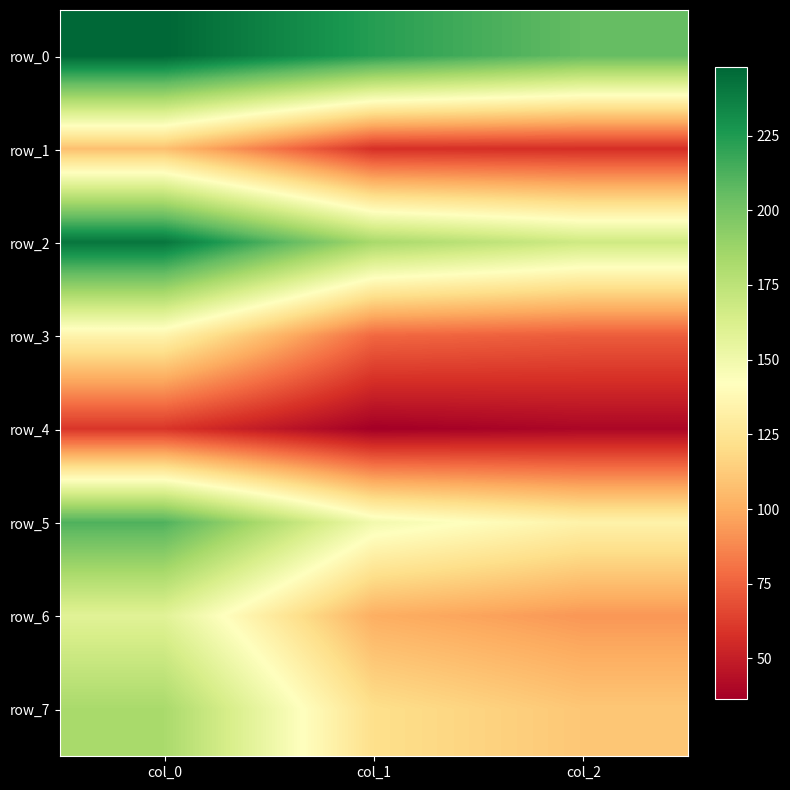

The row_0 series shows 223.3 at col_1. True or false?

True